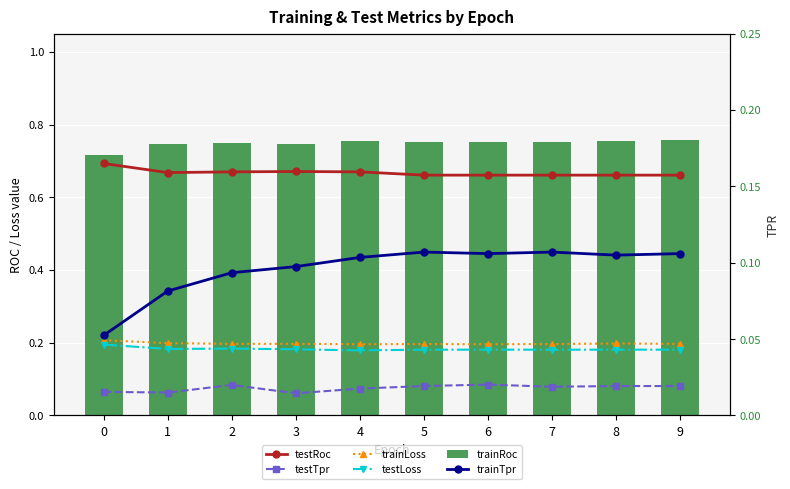

Where is testLoss nearest to the value 0?

4